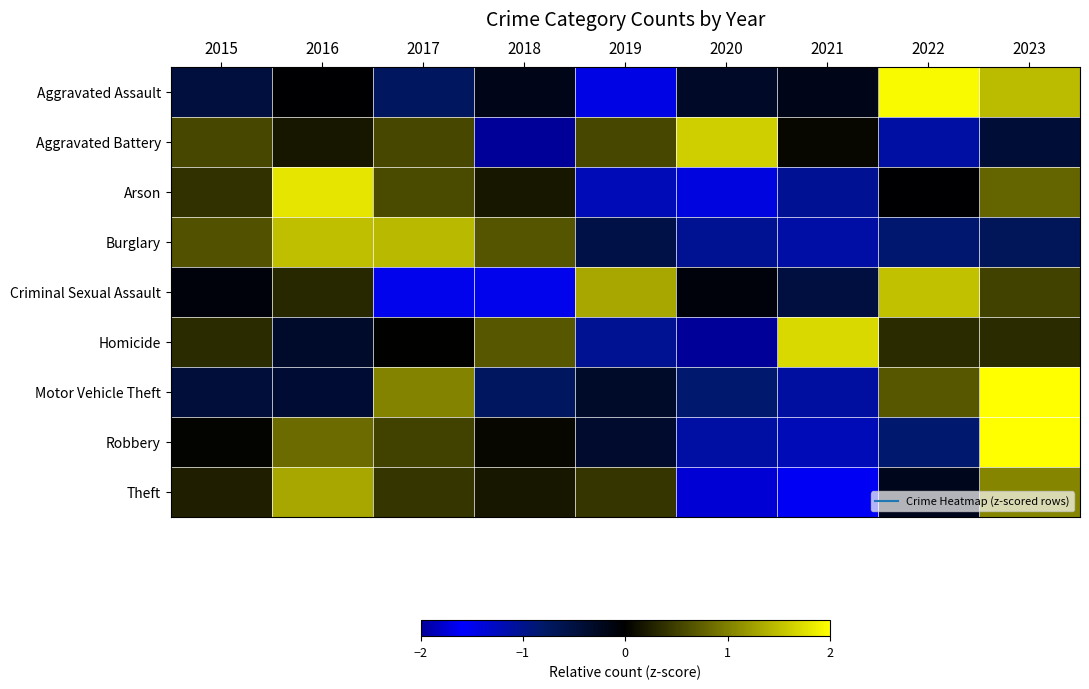

Reading left to right, list all the values displayed in this chart.

Aggravated Assault: 2015=-0.5	2016=-0.0	2017=-0.7	2018=-0.2	2019=-1.5	2020=-0.3	2021=-0.2	2022=1.9	2023=1.5
Aggravated Battery: 2015=0.6	2016=0.2	2017=0.6	2018=-2.0	2019=0.6	2020=1.6	2021=0.1	2022=-1.1	2023=-0.4
Arson: 2015=0.4	2016=1.8	2017=0.6	2018=0.2	2019=-1.2	2020=-1.4	2021=-1.0	2022=-0.0	2023=0.8
Burglary: 2015=0.6	2016=1.5	2017=1.4	2018=0.7	2019=-0.6	2020=-1.0	2021=-1.1	2022=-0.8	2023=-0.7
Criminal Sexual Assault: 2015=-0.1	2016=0.3	2017=-1.5	2018=-1.5	2019=1.3	2020=-0.1	2021=-0.5	2022=1.5	2023=0.5
Homicide: 2015=0.3	2016=-0.3	2017=0.0	2018=0.7	2019=-1.0	2020=-2.0	2021=1.7	2022=0.3	2023=0.3
Motor Vehicle Theft: 2015=-0.4	2016=-0.4	2017=1.0	2018=-0.7	2019=-0.3	2020=-0.8	2021=-1.1	2022=0.7	2023=2.1
Robbery: 2015=0.0	2016=0.8	2017=0.5	2018=0.0	2019=-0.4	2020=-1.1	2021=-1.2	2022=-0.8	2023=2.1
Theft: 2015=0.2	2016=1.3	2017=0.4	2018=0.2	2019=0.4	2020=-1.8	2021=-1.6	2022=-0.2	2023=1.0